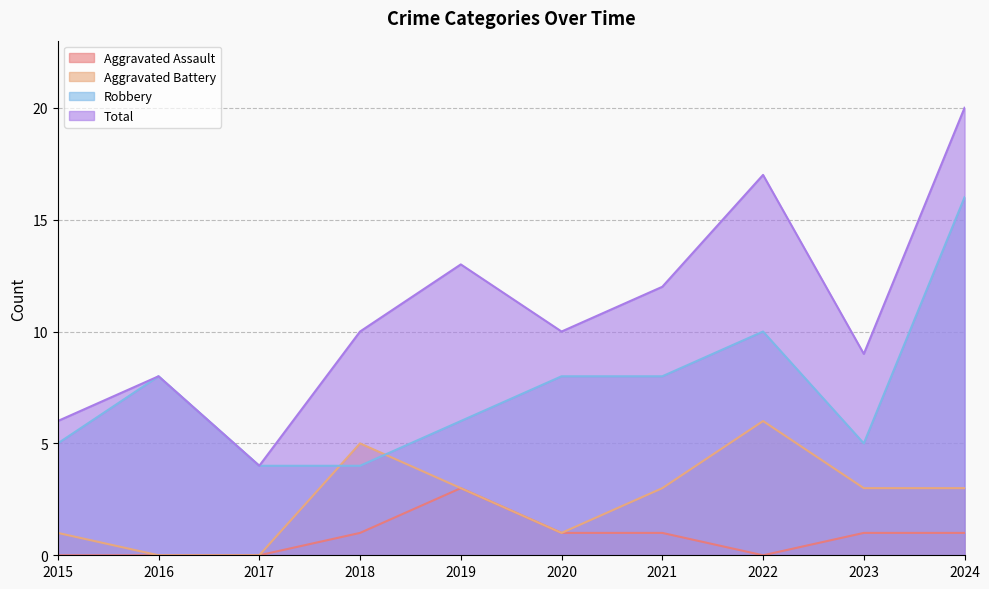

True or false: Aggravated Assault has a value of -1 at 2016.

False